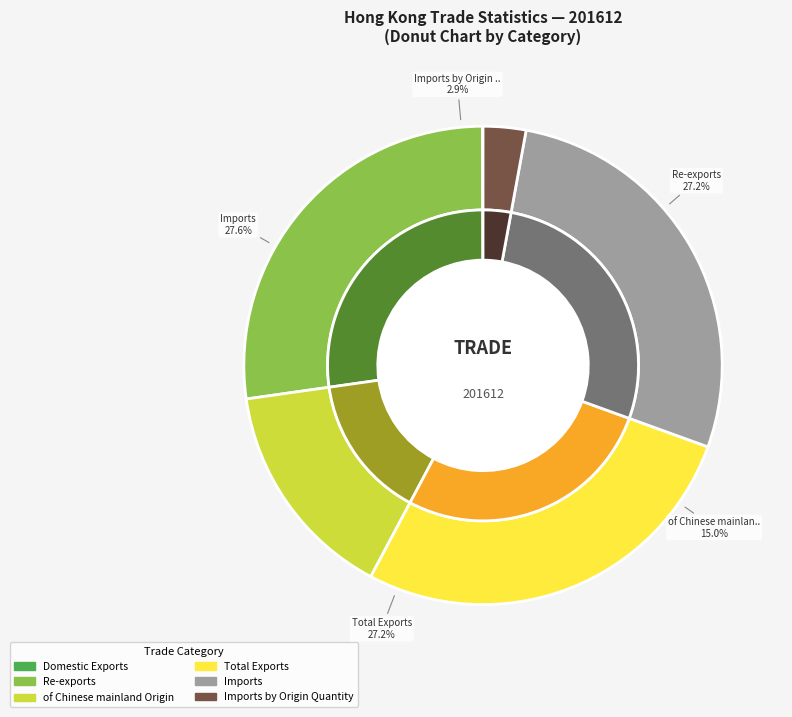

Is it true that of Chinese mainland Origin is 22% of the pie?

False